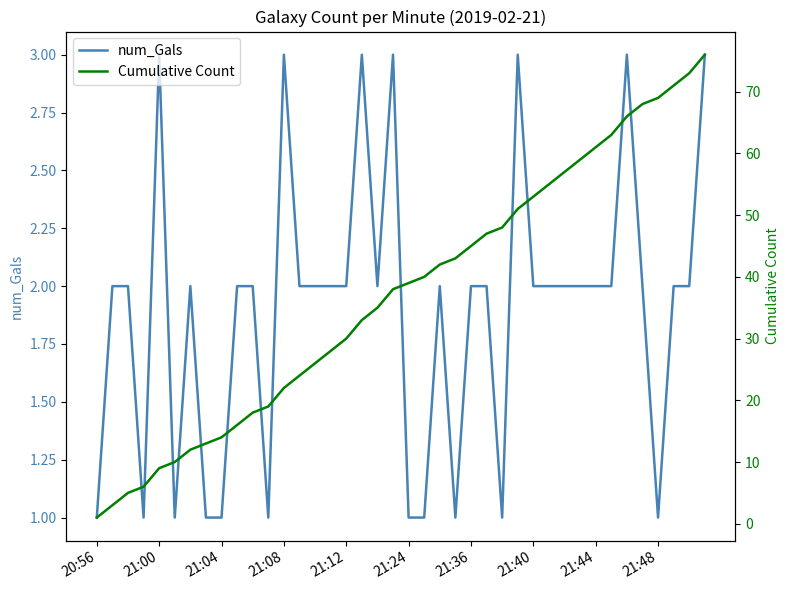

Is this an area chart (filled region under the line)?

No